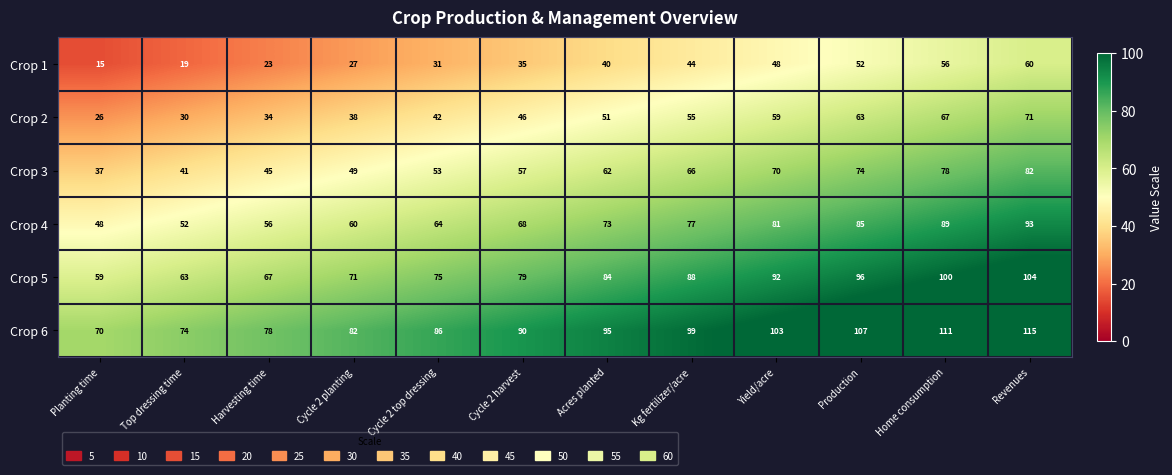

Which series has the largest total across all categories?

Crop 6